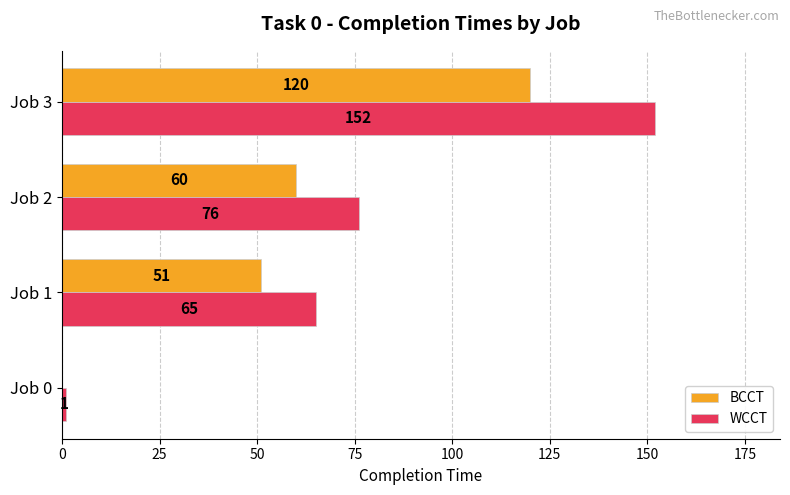

Which series has the largest total across all categories?

WCCT